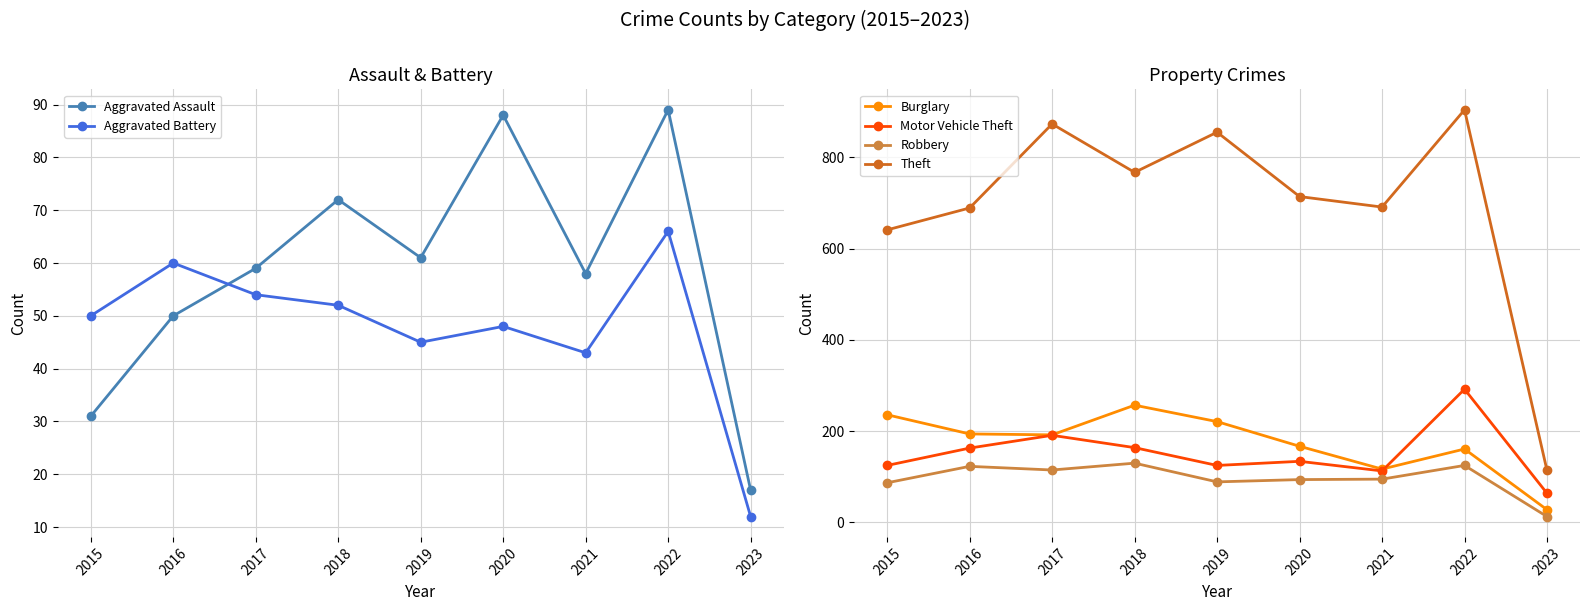

In Motor Vehicle Theft, how many points are lower than both neighbors (excluding endpoints)?

2